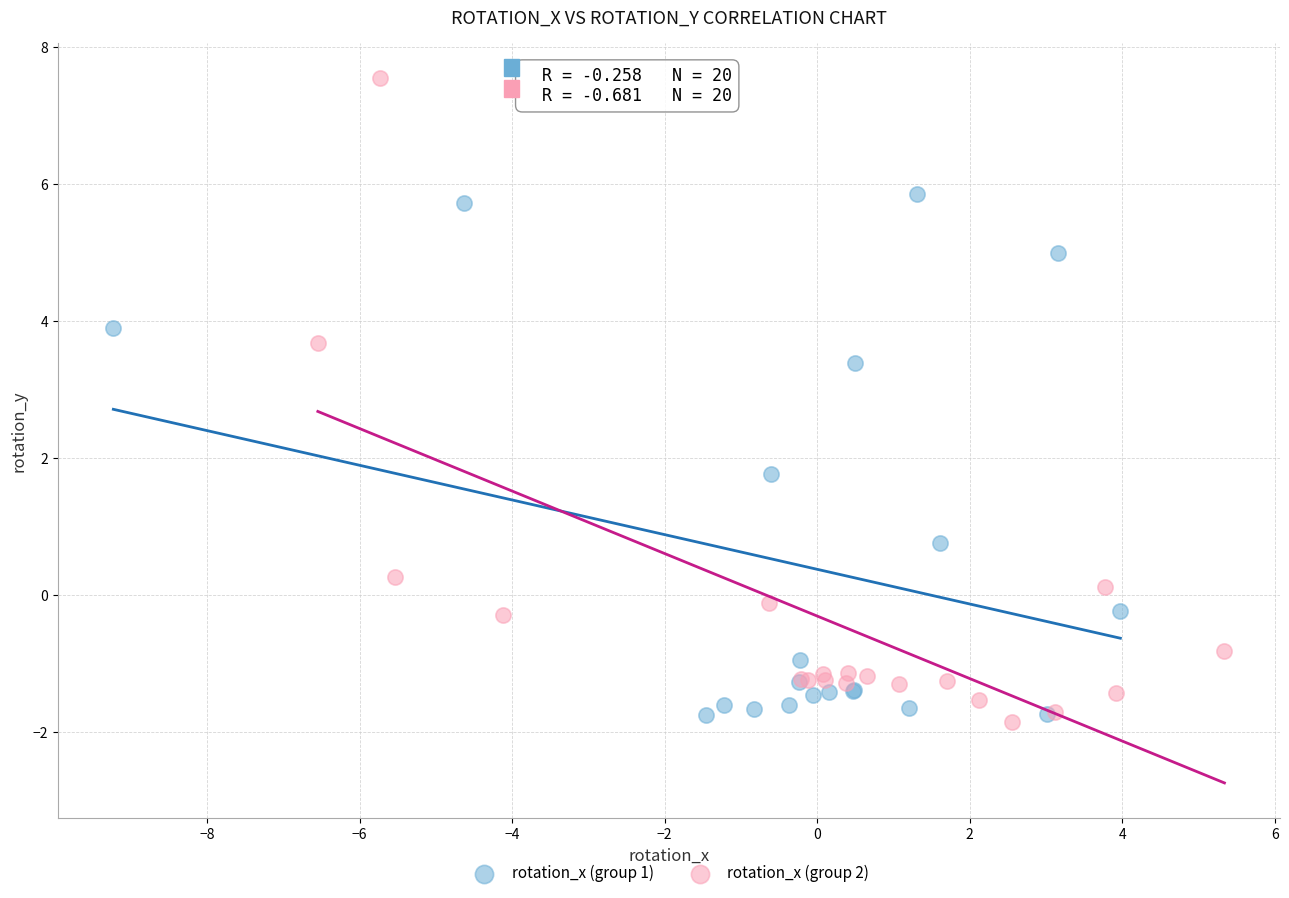

Which series has the largest Y range (max minus min)?

rotation_x (group 2)